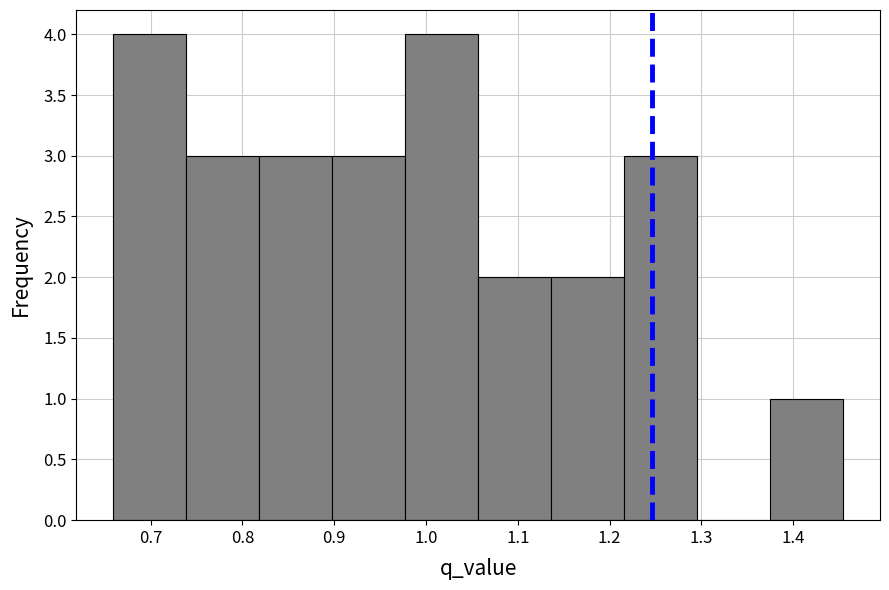

Reading left to right, list every bar in this chart as the range it spans on the x-axis followed by its height. Neither the bar edges nor the heights are printed on the chart, so give them approximately, as read against the axes.

0.66 to 0.74: 4
0.74 to 0.82: 3
0.82 to 0.90: 3
0.90 to 0.98: 3
0.98 to 1.06: 4
1.06 to 1.14: 2
1.14 to 1.22: 2
1.22 to 1.30: 3
1.30 to 1.38: 0
1.38 to 1.45: 1